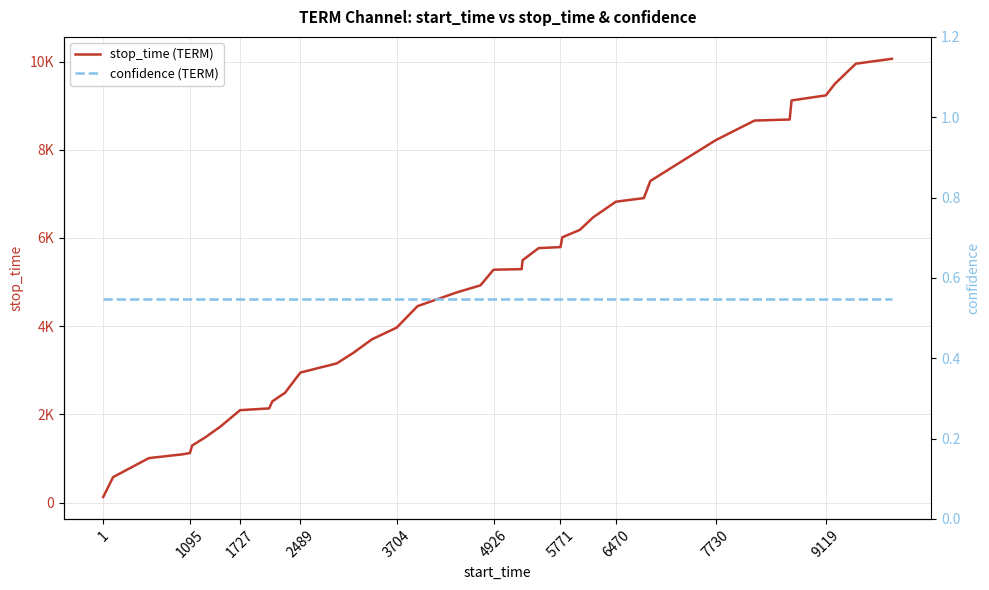

What is the value of the confidence (TERM) point at the 31st from the left?

0.5